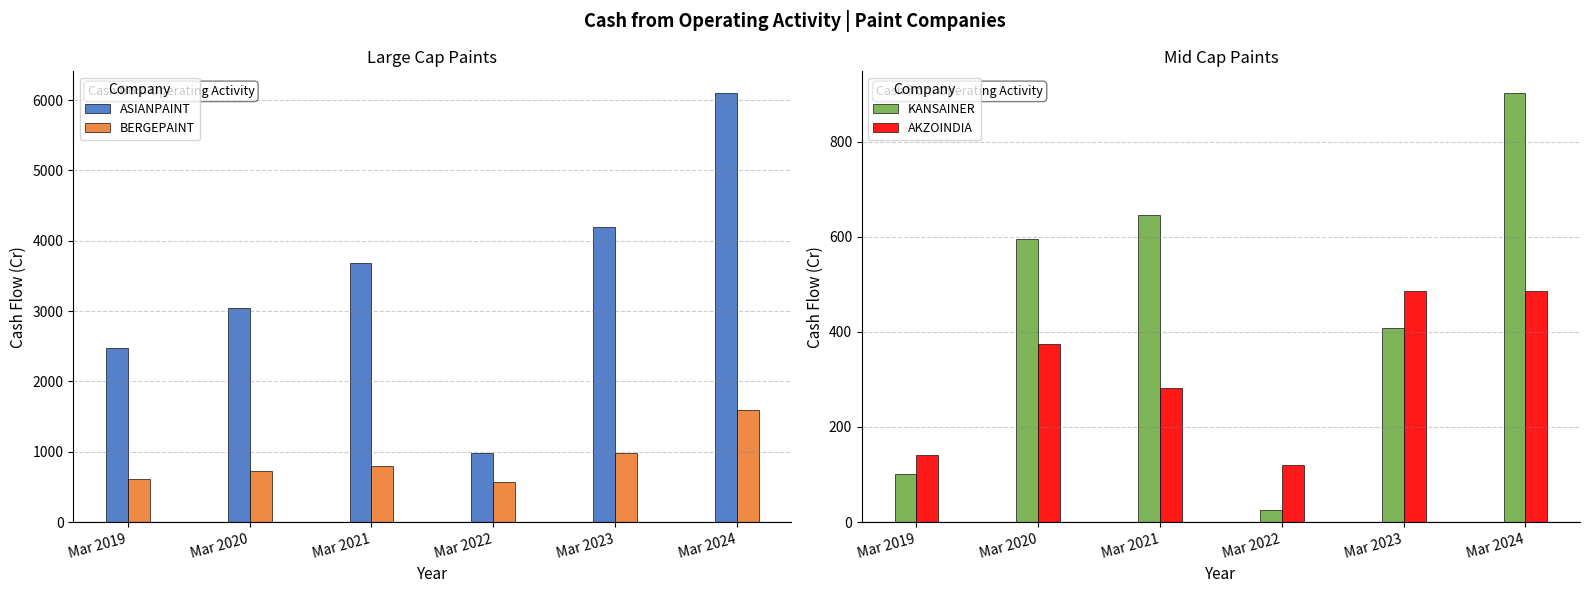

Is the value of KANSAINER at Mar 2022 greater than the value of ASIANPAINT at Mar 2023?

No